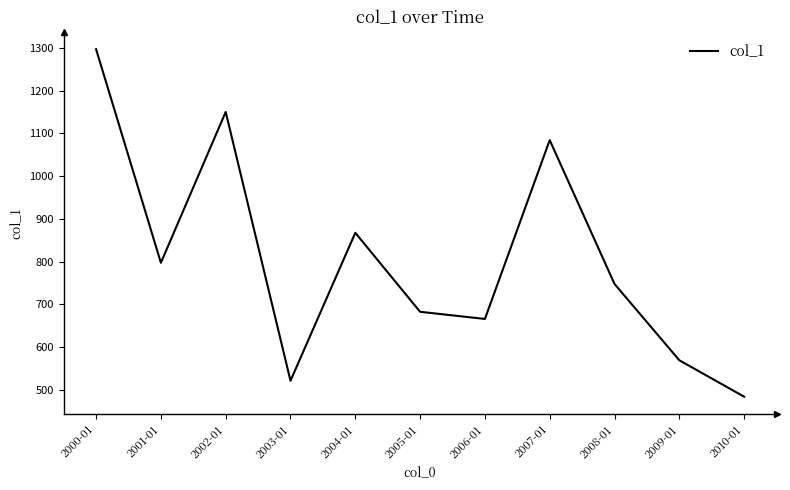

What is the average value?

805.8